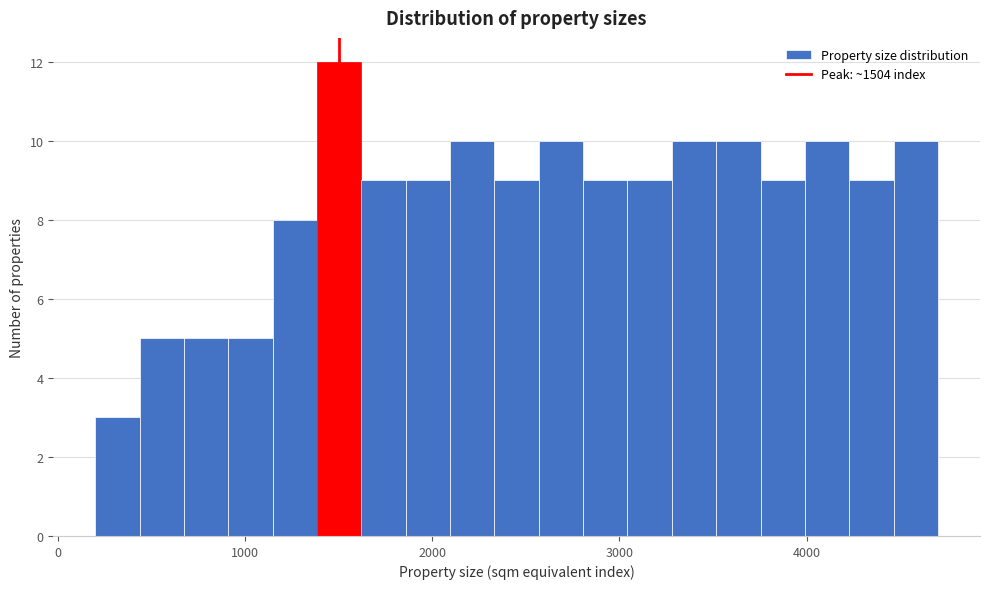

Around what value on the x-axis is the tallest bar? Give the approximate position of its centre, as read against the axis.

1500